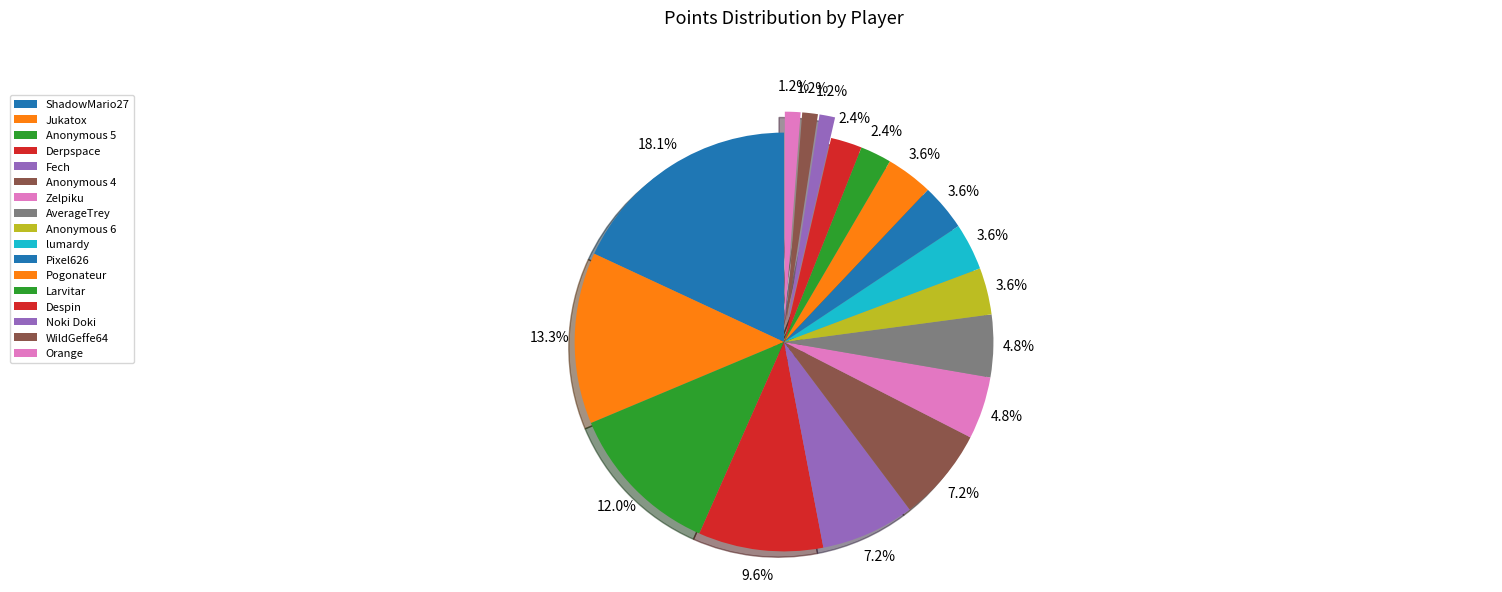

Does Derpspace account for over 50% of the chart?

No